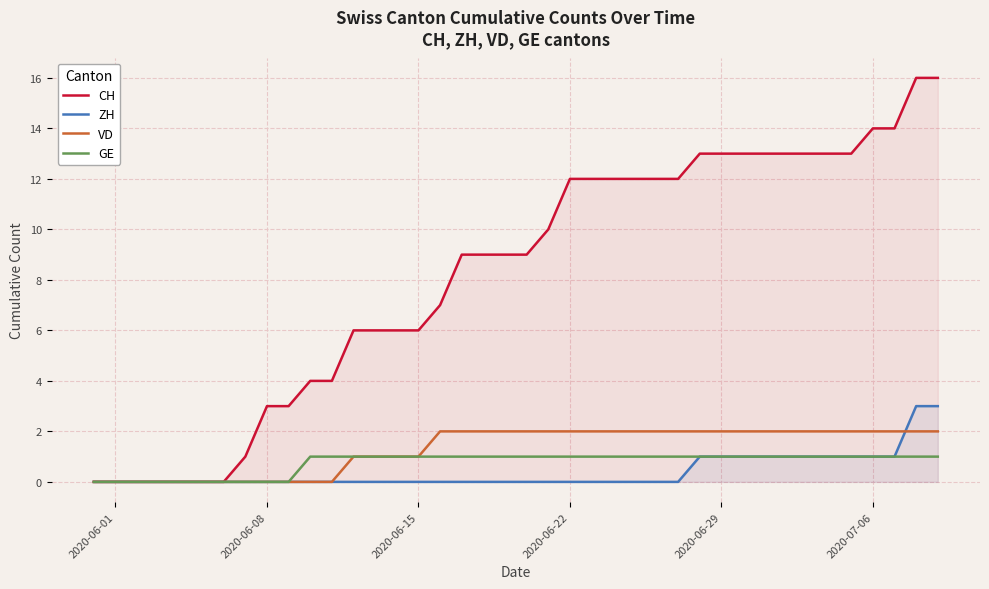

Does the chart display data point markers on the line(s)?

No